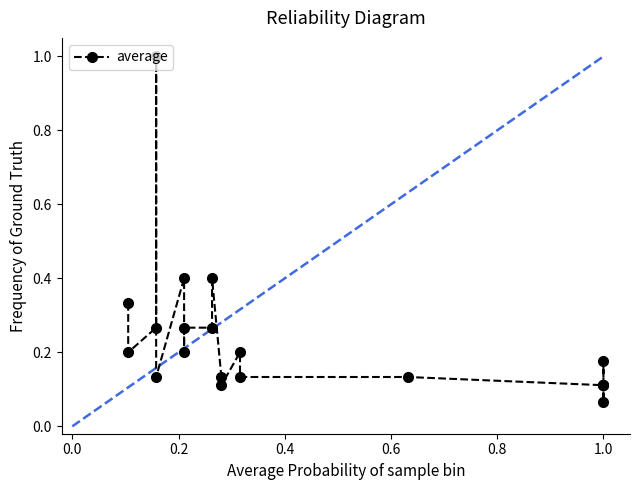

What is the average value?

0.2